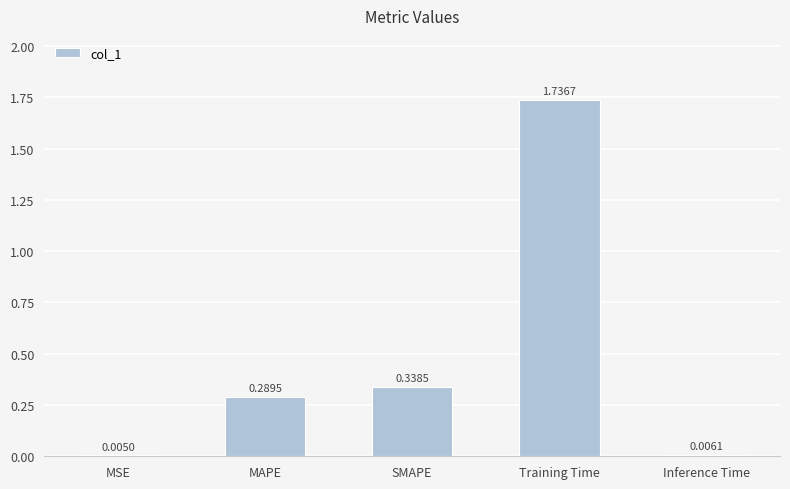

What is the average value?

0.5